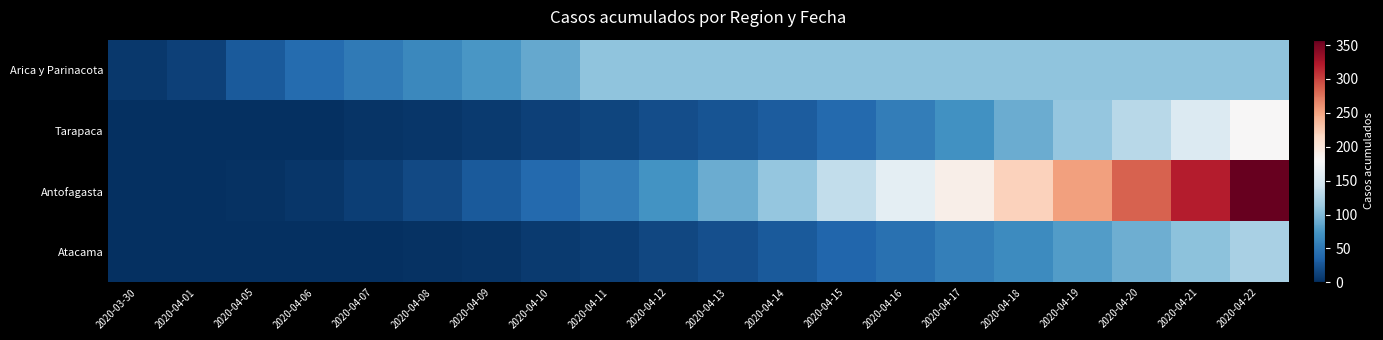

Between 2020-04-17 and 2020-04-20, which series saw the biggest shift?

Antofagasta